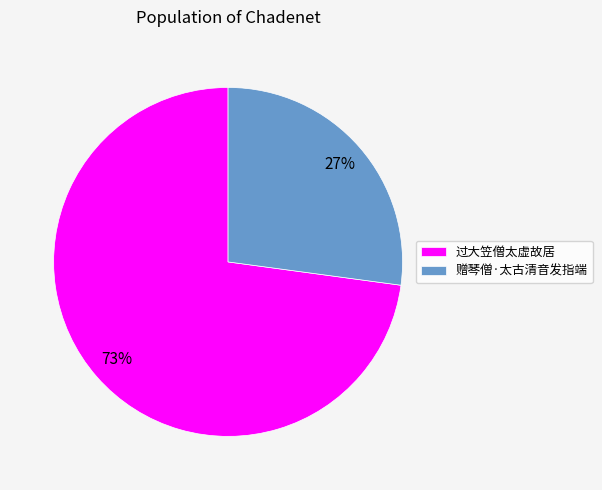

Count the number of slices in the pie.

2